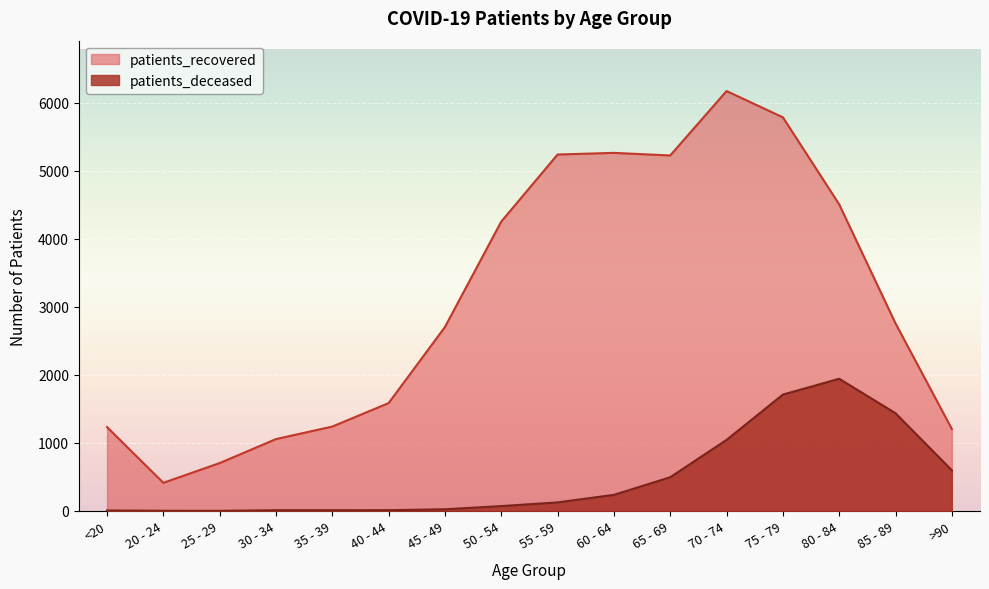

What is the difference between the second highest and minimum values in the patients_recovered series?

5374